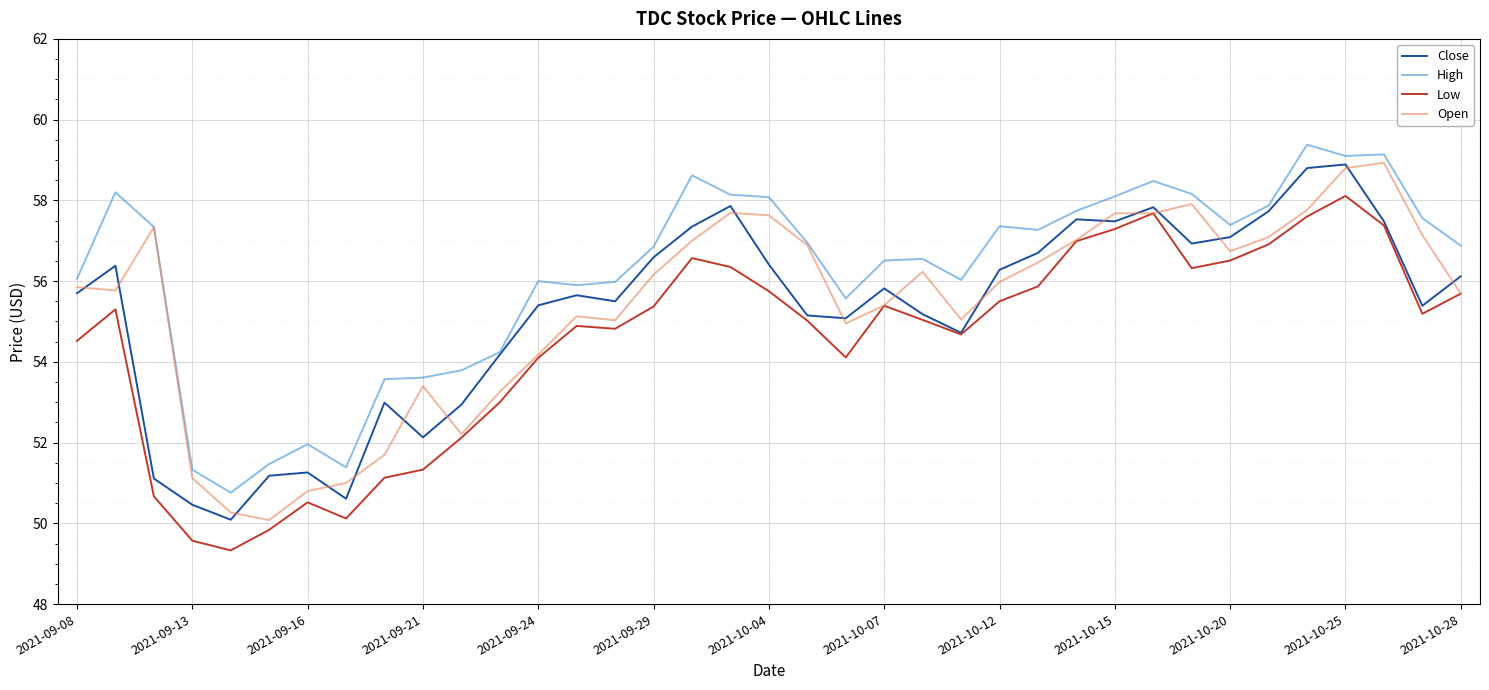

What is the highest value of the Close series?

58.9